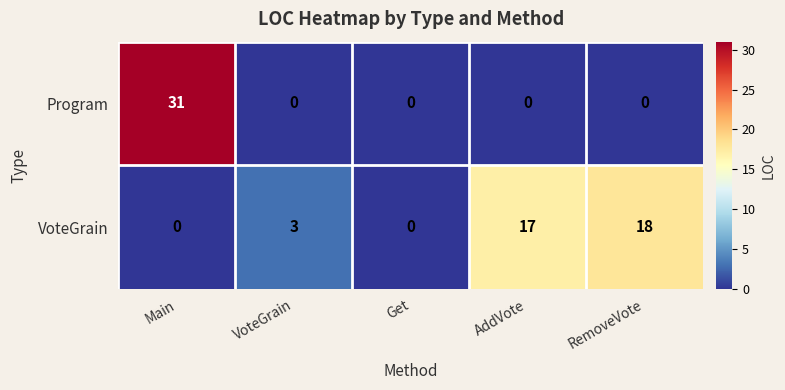

The VoteGrain series shows 24 at RemoveVote. True or false?

False